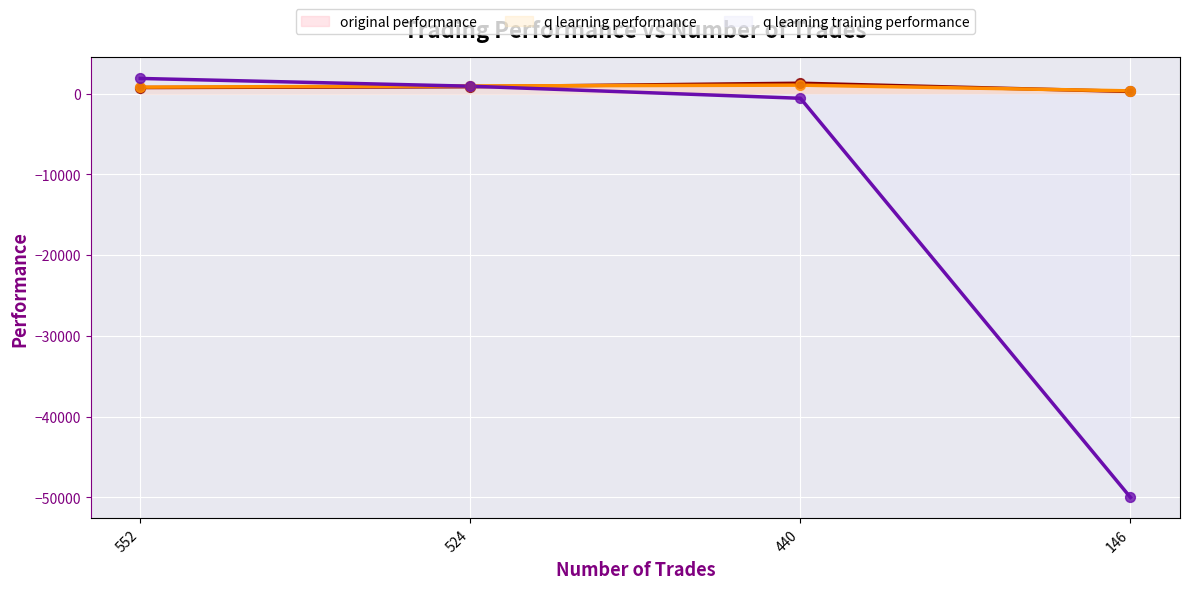

Which series has the largest total across all categories?

original performance